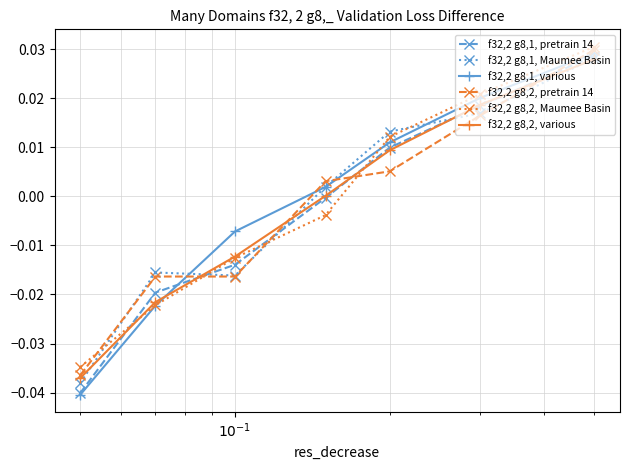

After their last crossing, which series has the higher values: f32,2 g8,1, Maumee Basin or f32,2 g8,2, pretrain 14?

f32,2 g8,2, pretrain 14